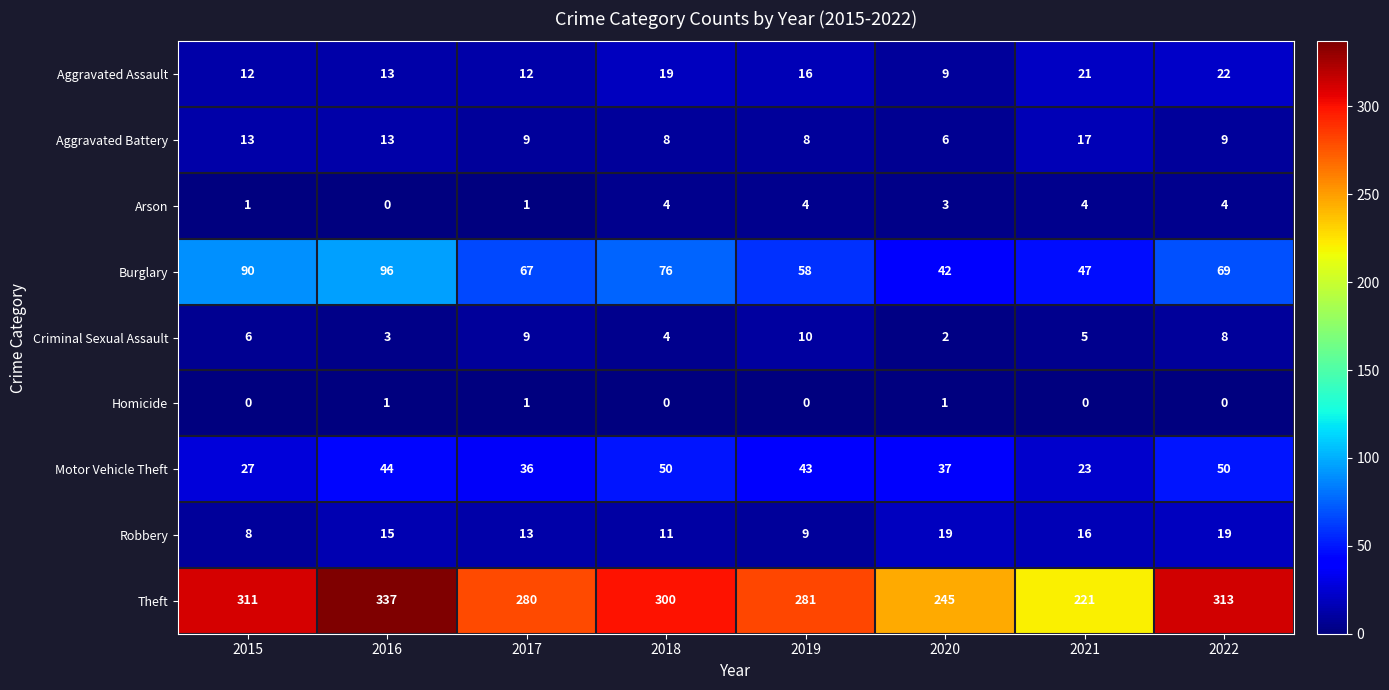

What is the total value across all series at 2016?

522